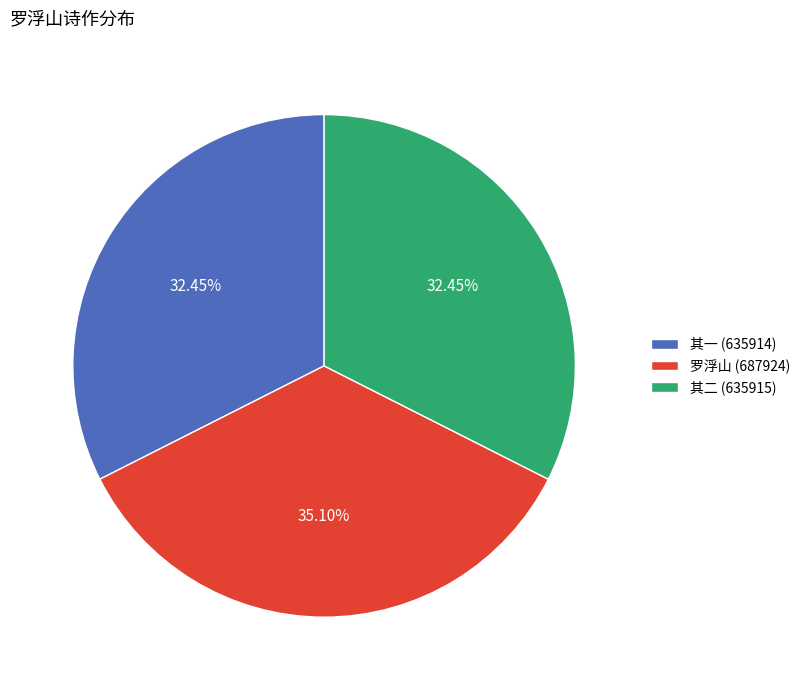

Is the sum of 罗浮山 (687924) and 其二 (635915) greater than half?

Yes